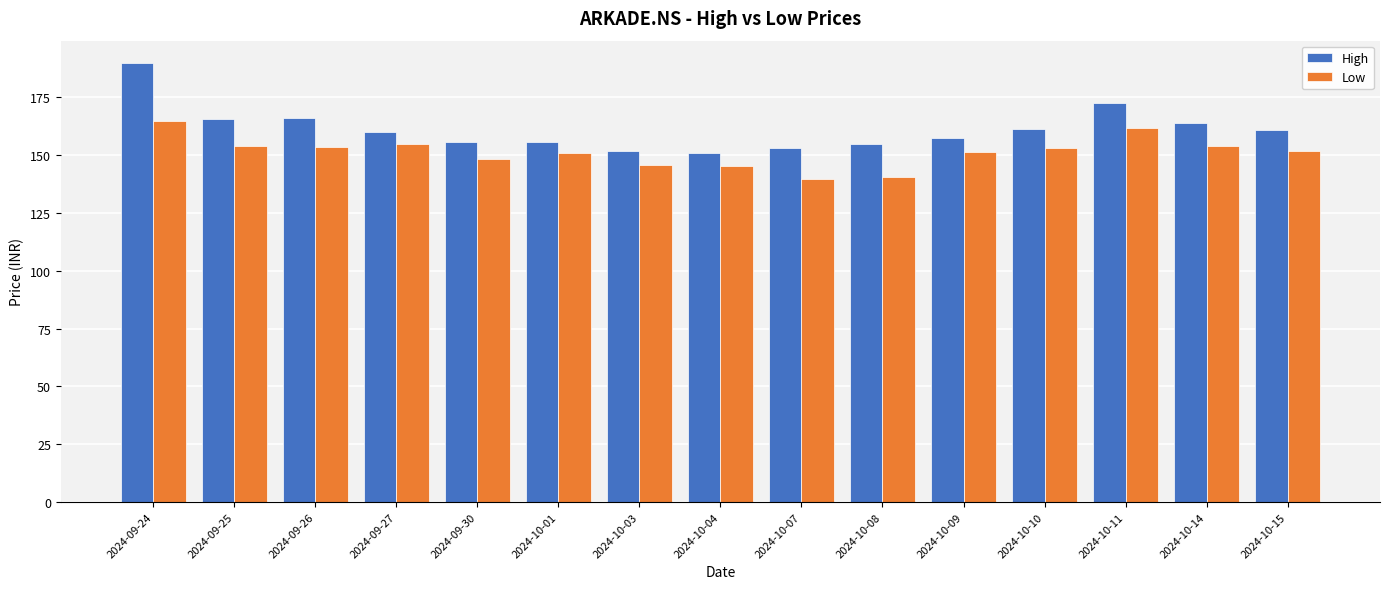

How many values in the High series are below 160?

7